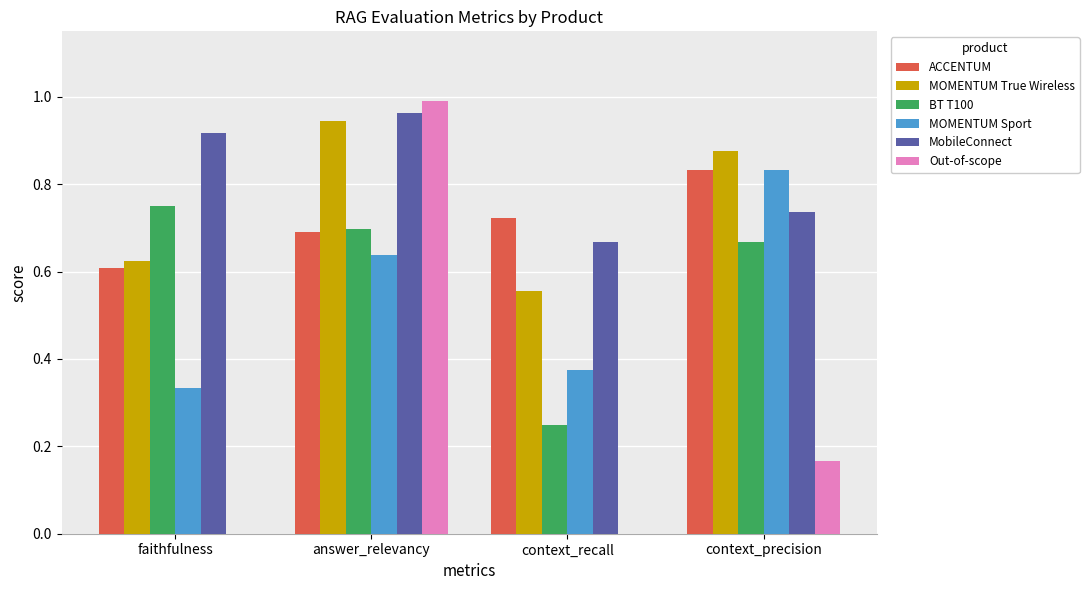

What is the sum of all MOMENTUM Sport values?

2.2